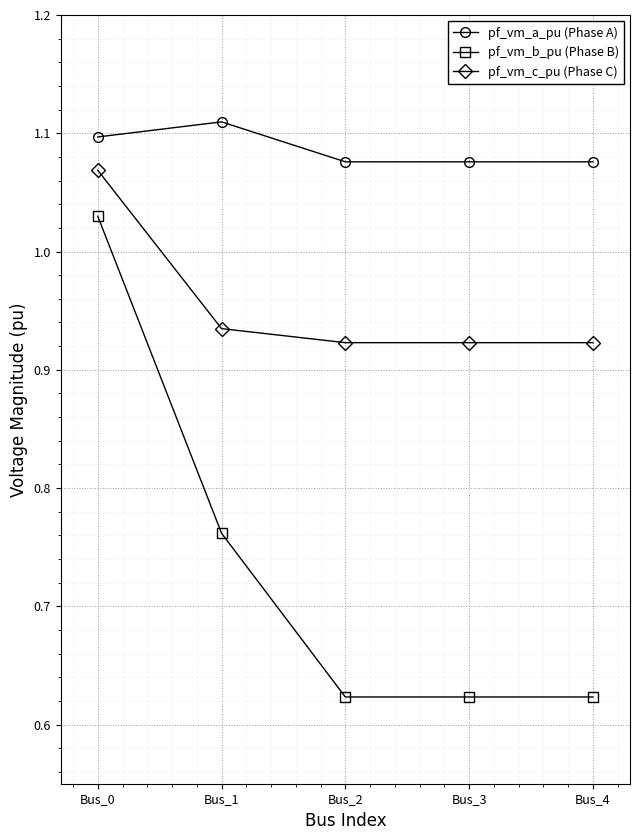

True or false: pf_vm_b_pu (Phase B) has more than 1 interior local peaks.

False